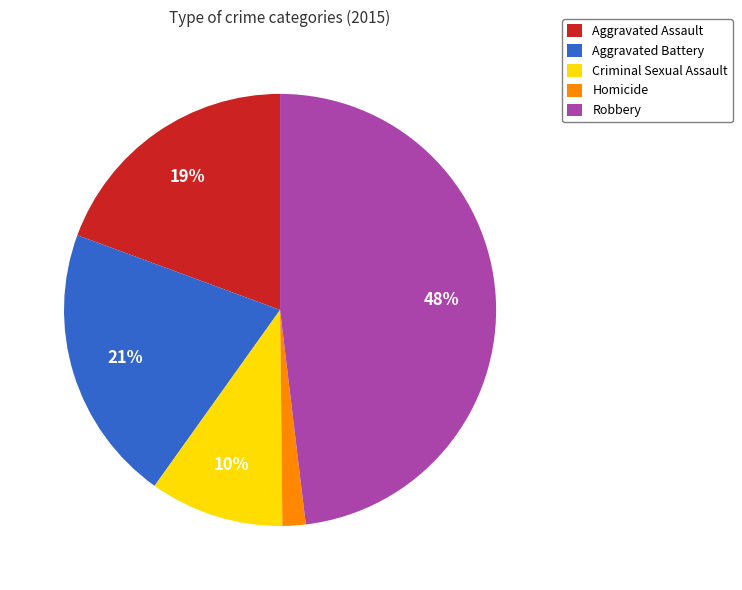

Which slice is the largest?

Robbery